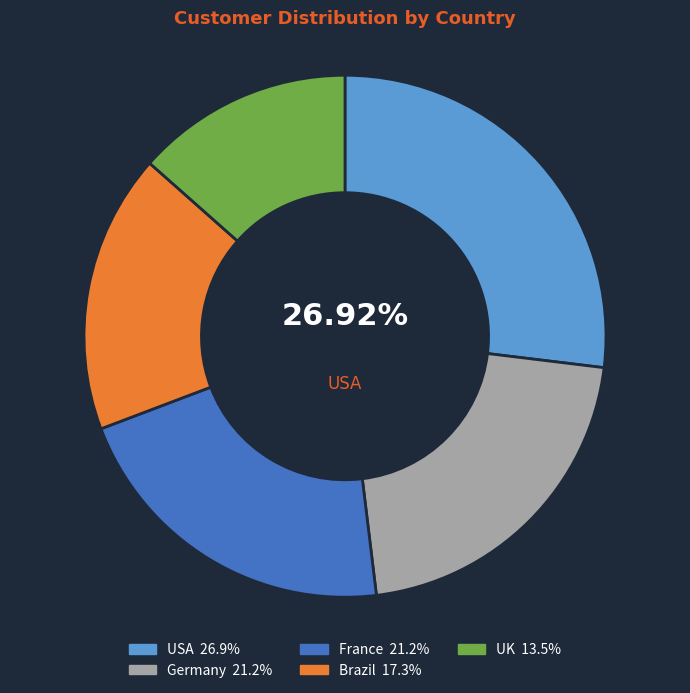

Does any single category account for the majority?

No